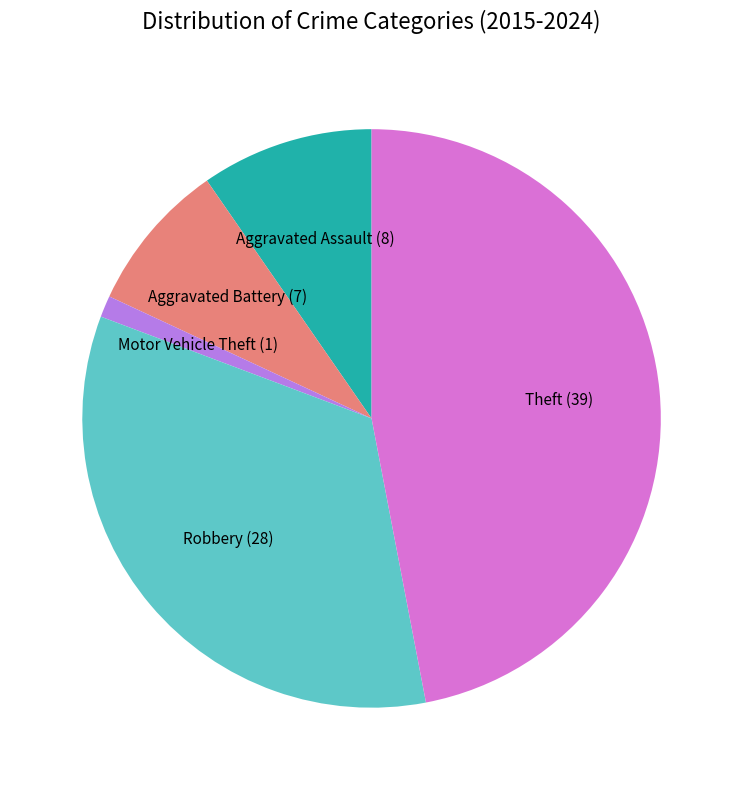

Does Aggravated Assault account for over 50% of the chart?

No